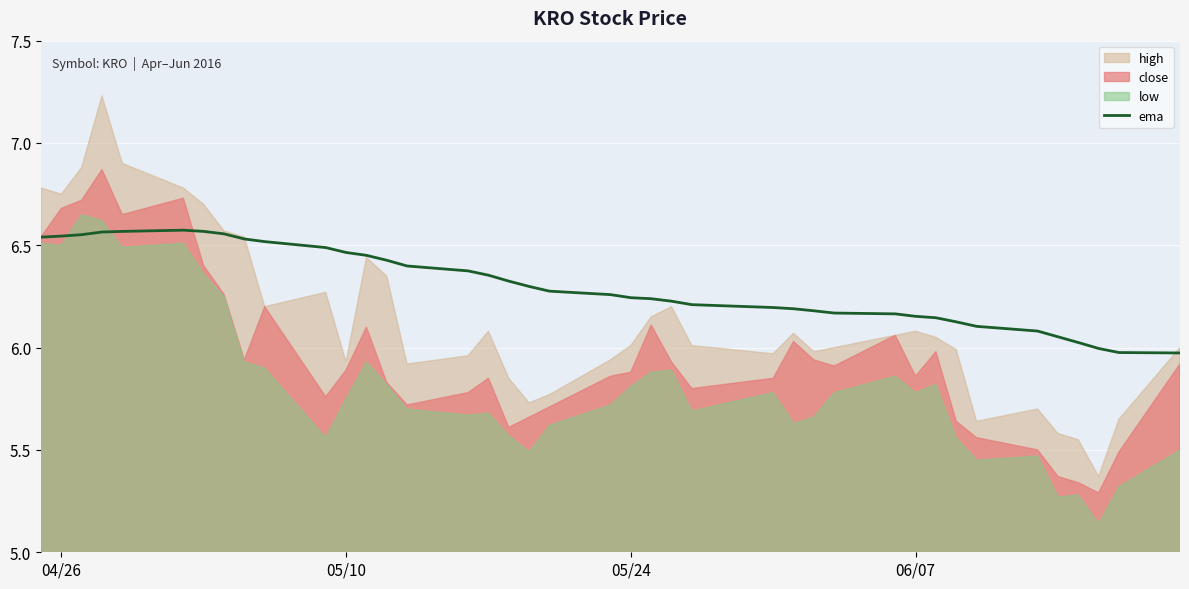

How many points are higher than both their immediate neighbors (excluding endpoints)?

1